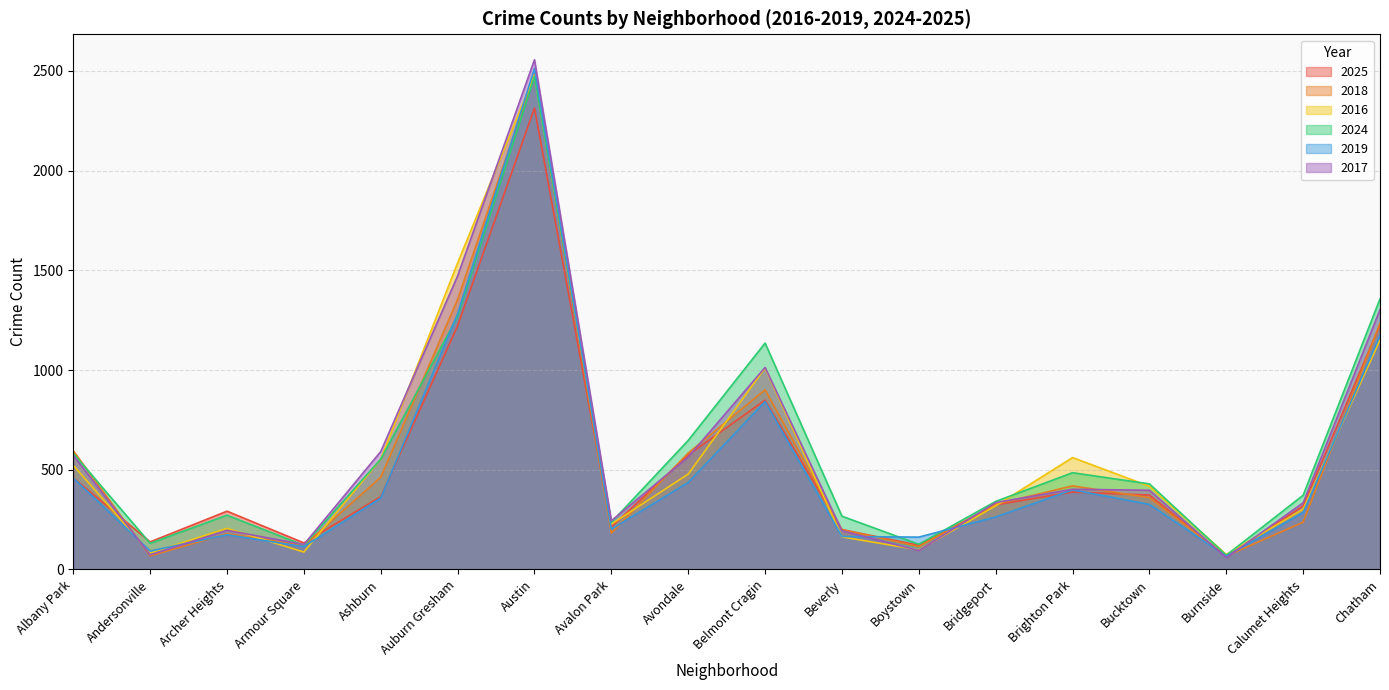

What is the highest value of the 2025 series?

2314